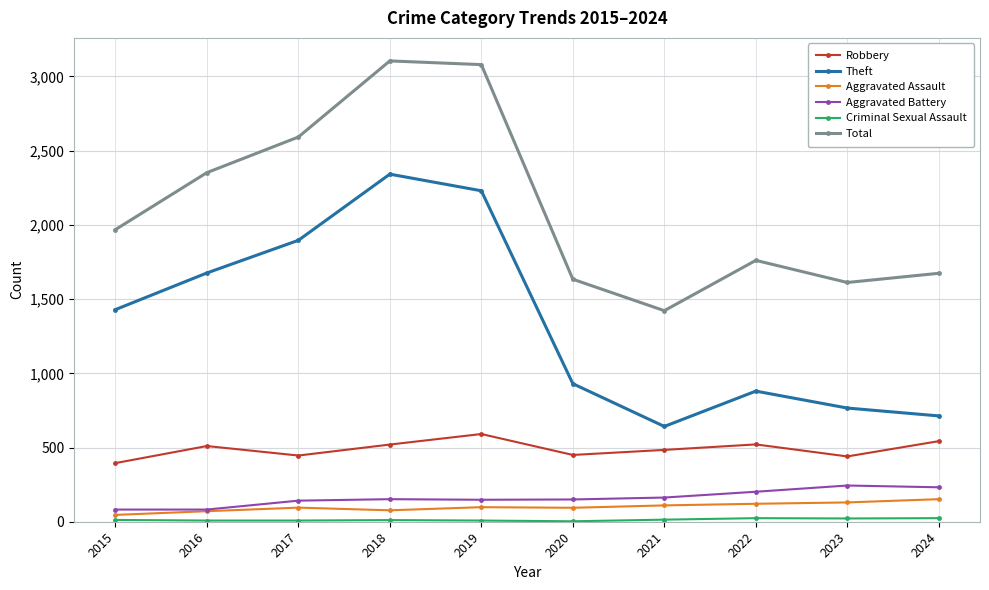

Where is Total nearest to the value 2263?

2016